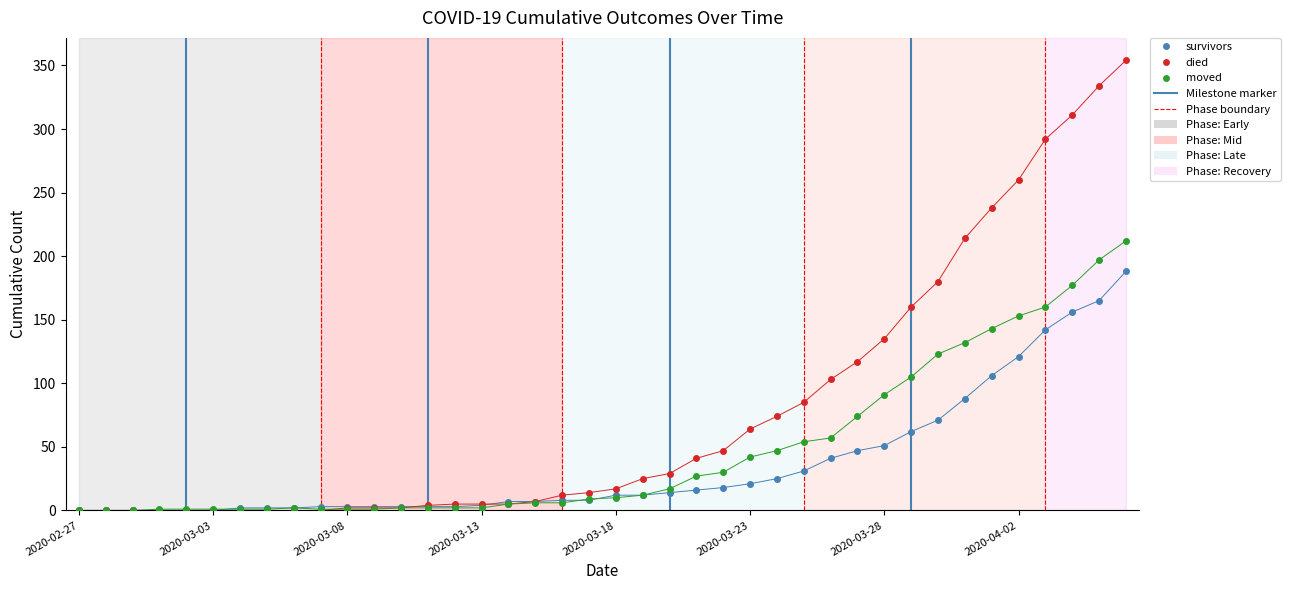

Which series has the largest range (max minus min)?

died